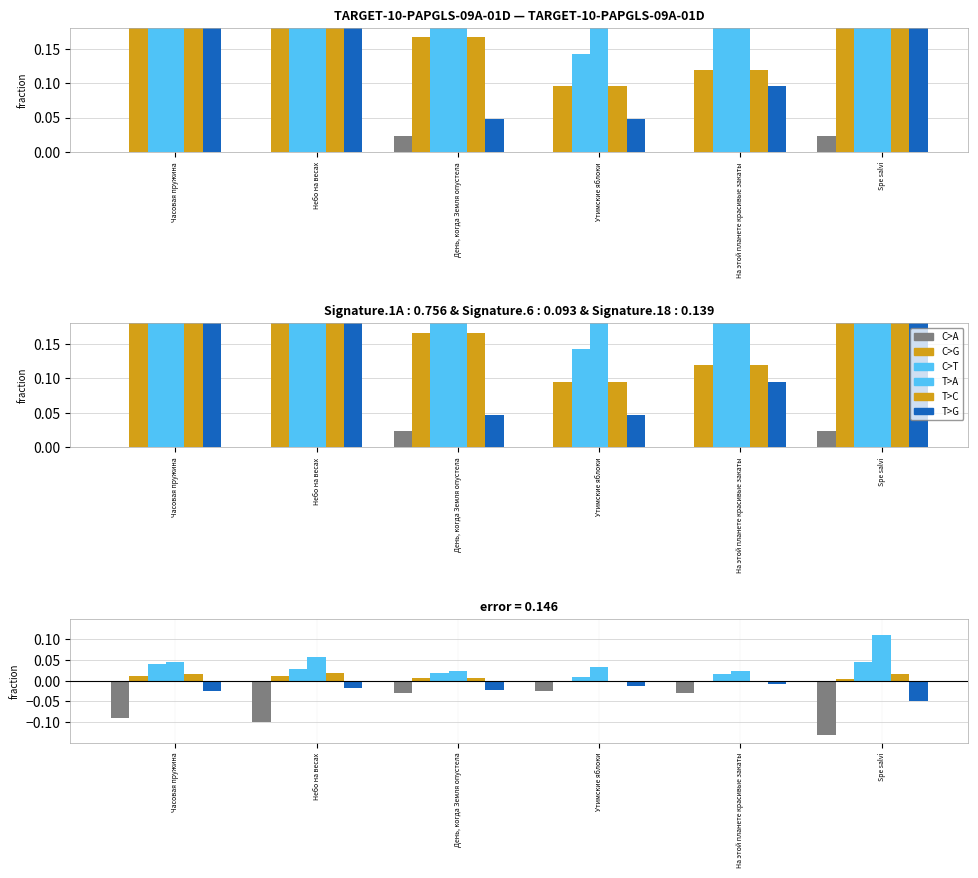

Reading right to left, transcribe all the data shown in this chart.

C>A: Spe salvi=-0.1	На этой планете красивые закаты=-0.0	Утимские яблоки=-0.0	День, когда Земля опустела=-0.0	Небо на весах=-0.1	Часовая пружина=-0.1
C>G: Spe salvi=0.0	На этой планете красивые закаты=-0.0	Утимские яблоки=-0.0	День, когда Земля опустела=0.0	Небо на весах=0.0	Часовая пружина=0.0
C>T: Spe salvi=0.0	На этой планете красивые закаты=0.0	Утимские яблоки=0.0	День, когда Земля опустела=0.0	Небо на весах=0.0	Часовая пружина=0.0
T>A: Spe salvi=0.1	На этой планете красивые закаты=0.0	Утимские яблоки=0.0	День, когда Земля опустела=0.0	Небо на весах=0.1	Часовая пружина=0.0
T>C: Spe salvi=0.0	На этой планете красивые закаты=-0.0	Утимские яблоки=-0.0	День, когда Земля опустела=0.0	Небо на весах=0.0	Часовая пружина=0.0
T>G: Spe salvi=-0.0	На этой планете красивые закаты=-0.0	Утимские яблоки=-0.0	День, когда Земля опустела=-0.0	Небо на весах=-0.0	Часовая пружина=-0.0